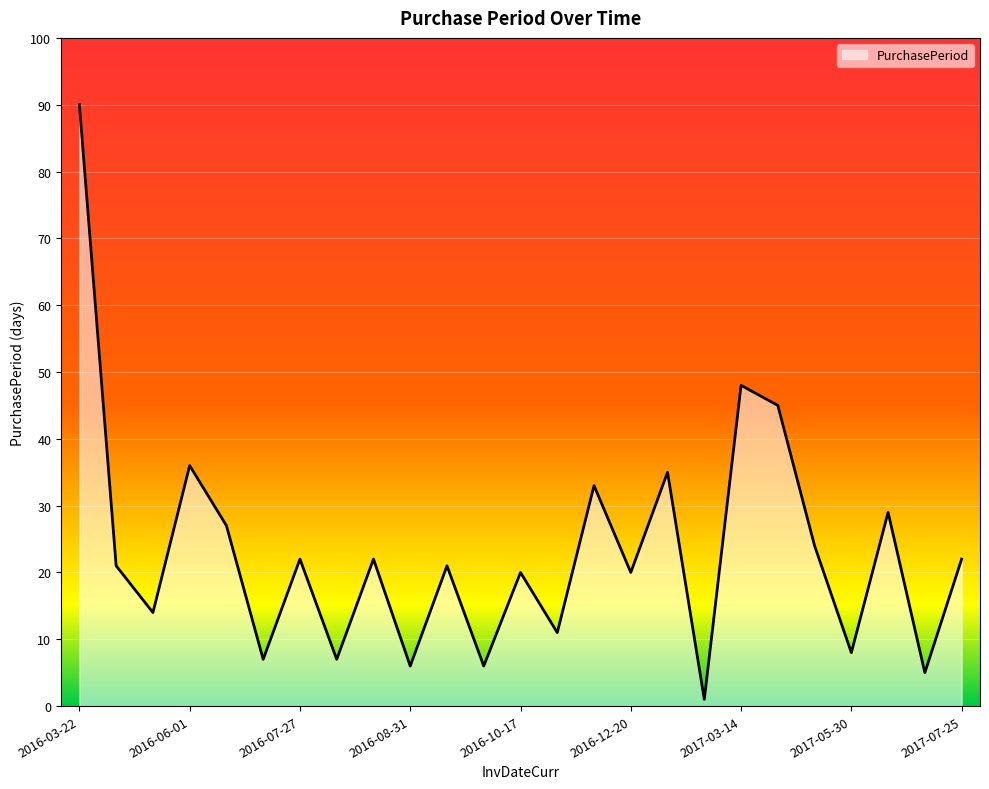

How many interior local valleys (lower than both neighbors) does the data have?

10